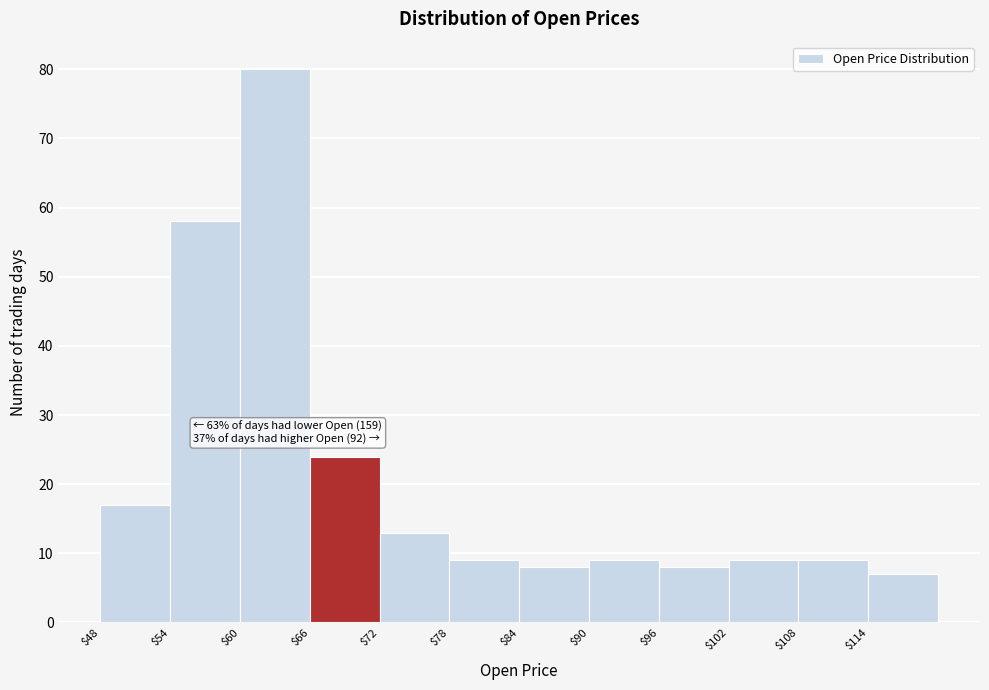

Which range on the x-axis has the tallest bar?

60 to 66